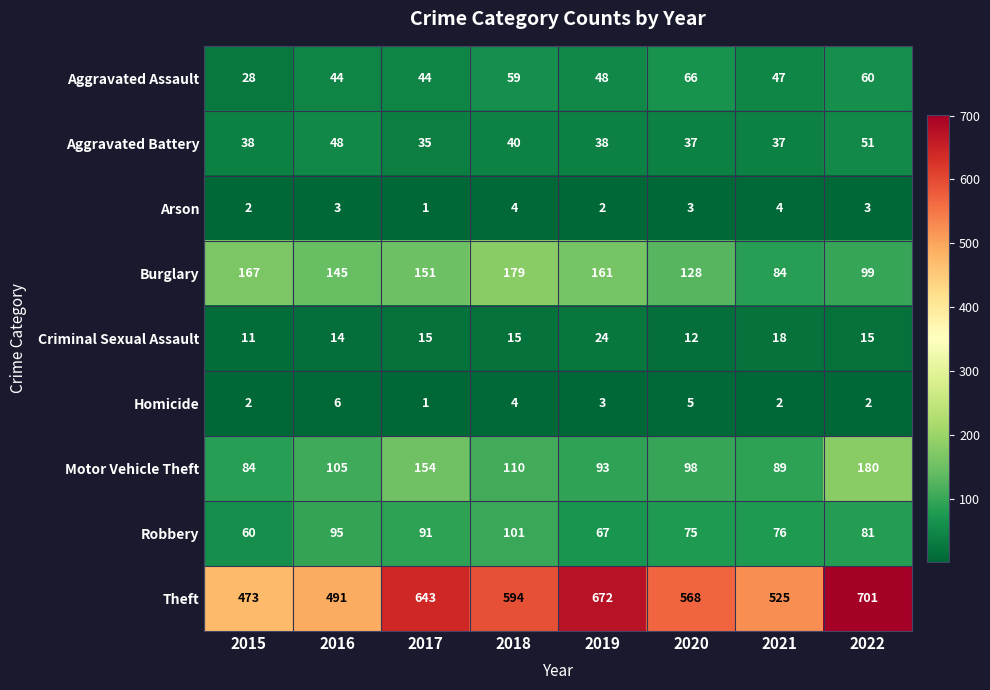

How many series are shown in this chart?

9